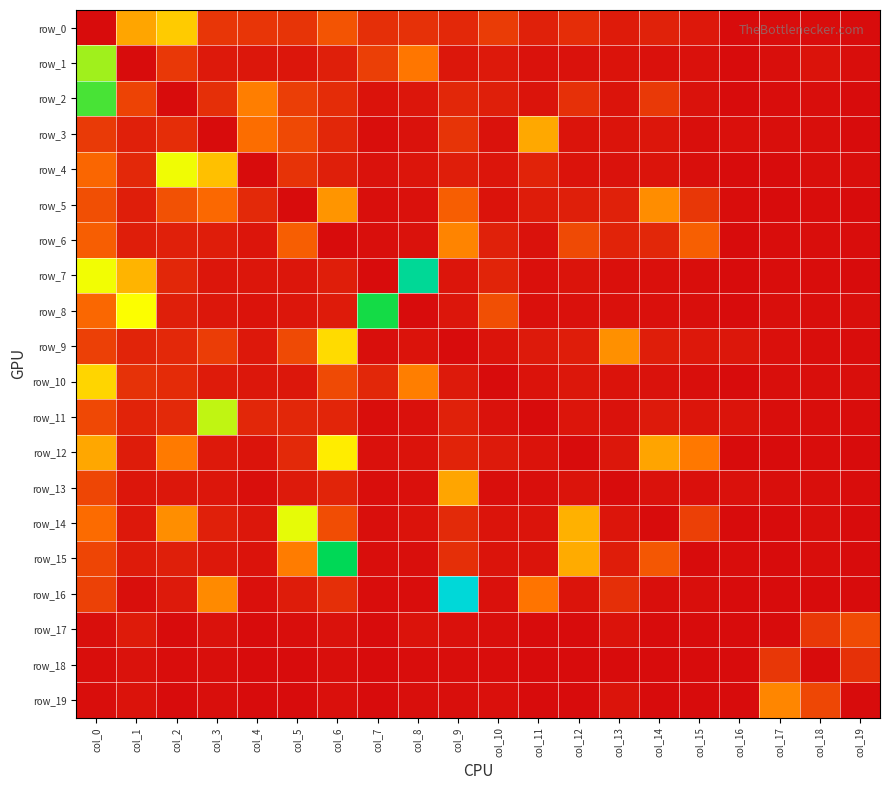

The row_19 series shows 5.8 at col_5. True or false?

False